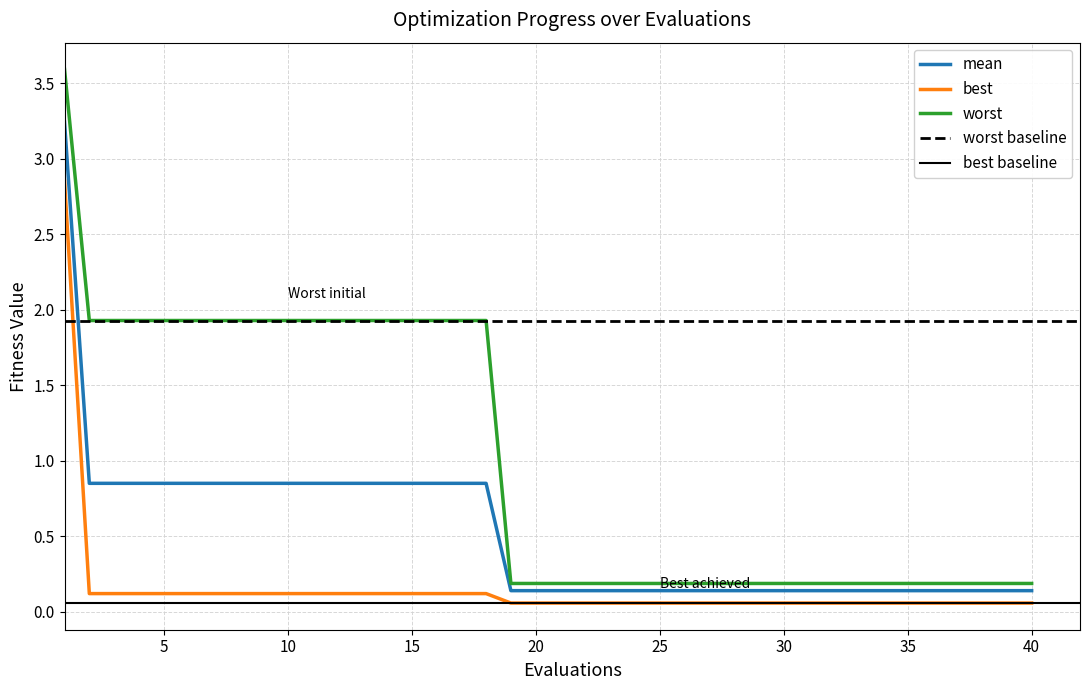

True or false: mean and best intersect in this chart.

False